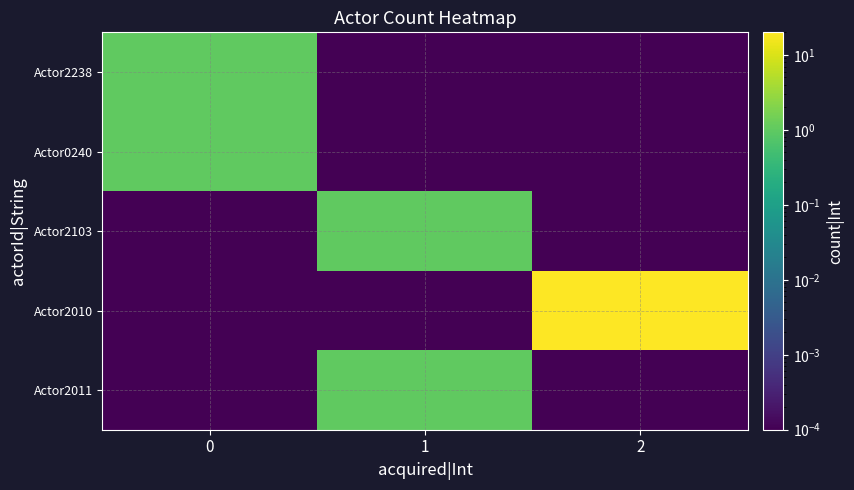

Reading left to right, what are all the values shown in this chart?

Actor2238: 0=1.0	1=0.0	2=0.0
Actor0240: 0=1.0	1=0.0	2=0.0
Actor2103: 0=0.0	1=1.0	2=0.0
Actor2010: 0=0.0	1=0.0	2=20.0
Actor2011: 0=0.0	1=1.0	2=0.0